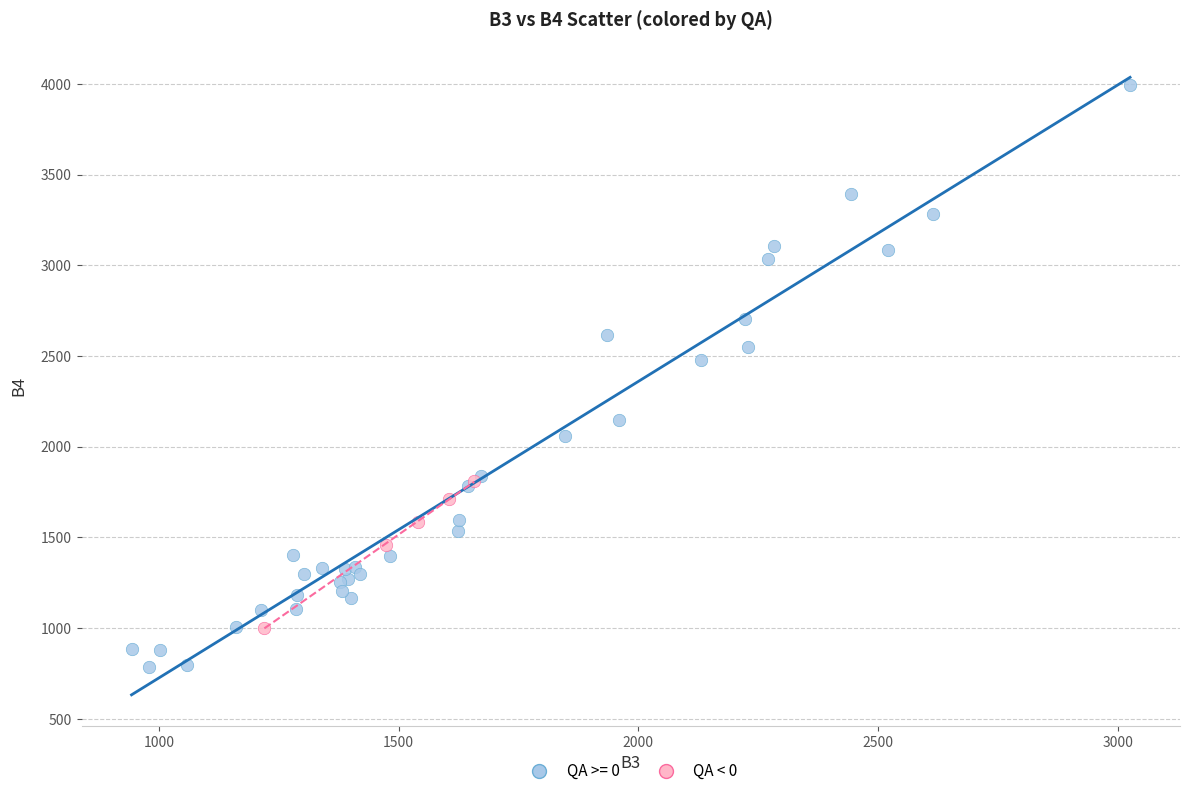

Which series has the widest spread of Y values?

QA >= 0